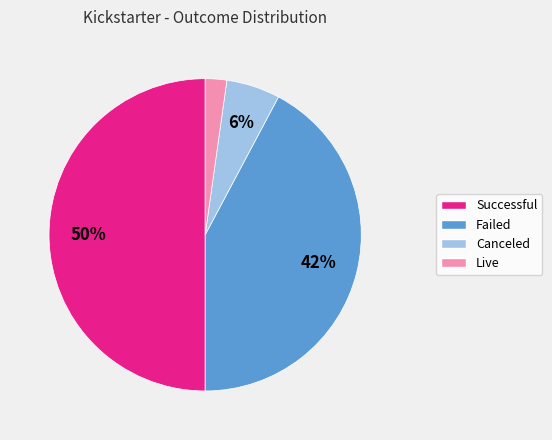

To the nearest percent, what is the average slice percentage?

25%